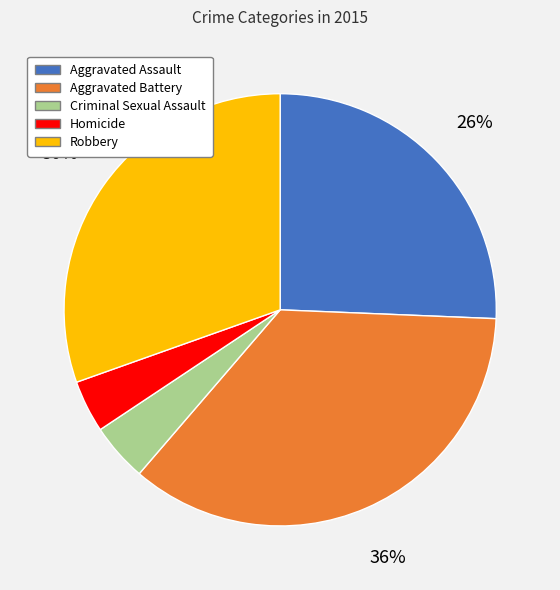

Is it true that Aggravated Assault is 26% of the pie?

True